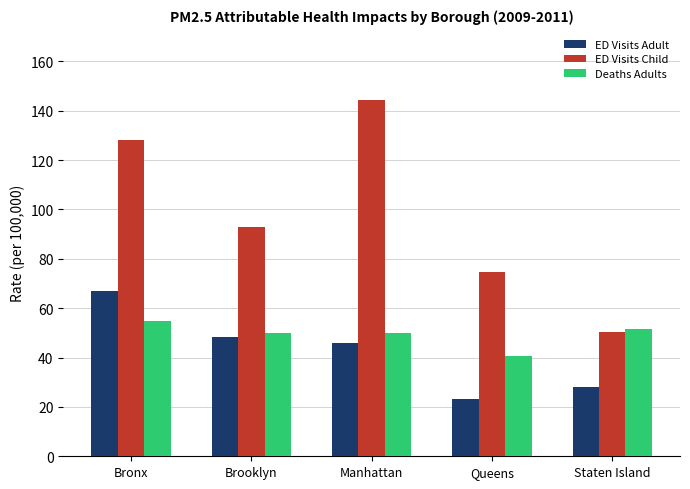

At which label does ED Visits Adult first exceed 45?

Bronx